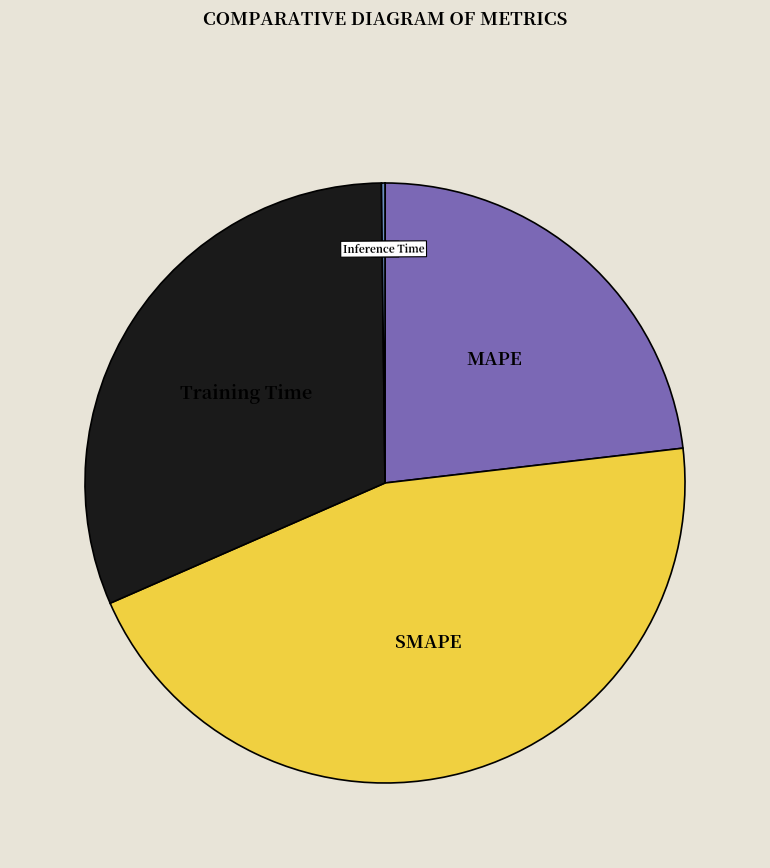

Which category has the biggest portion of the pie?

SMAPE